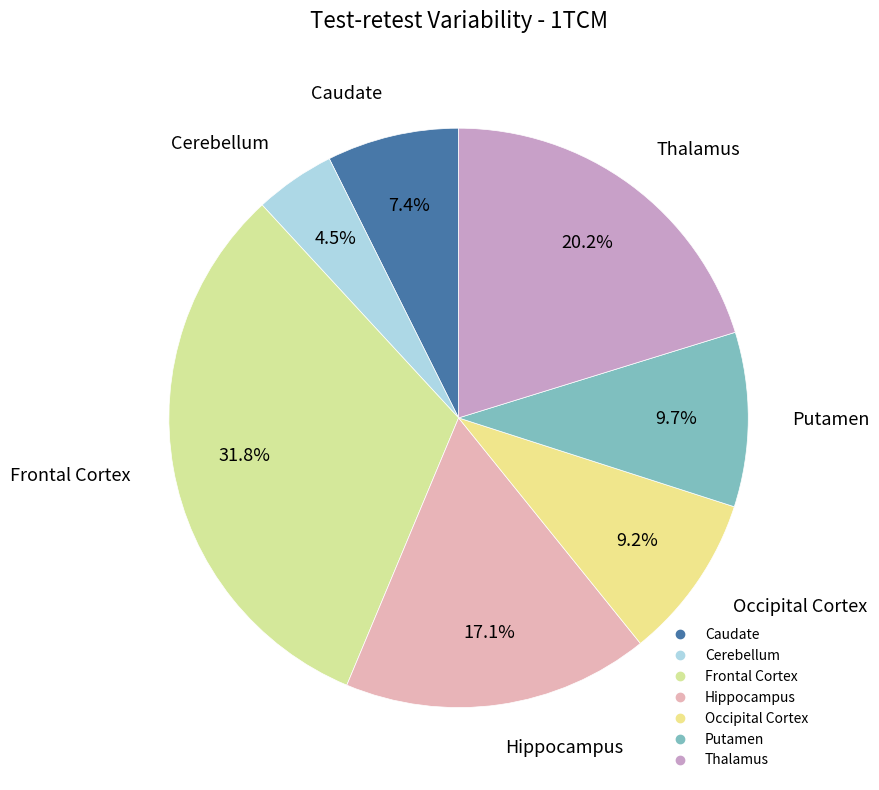

To the nearest percent, what portion does Frontal Cortex represent?

32%